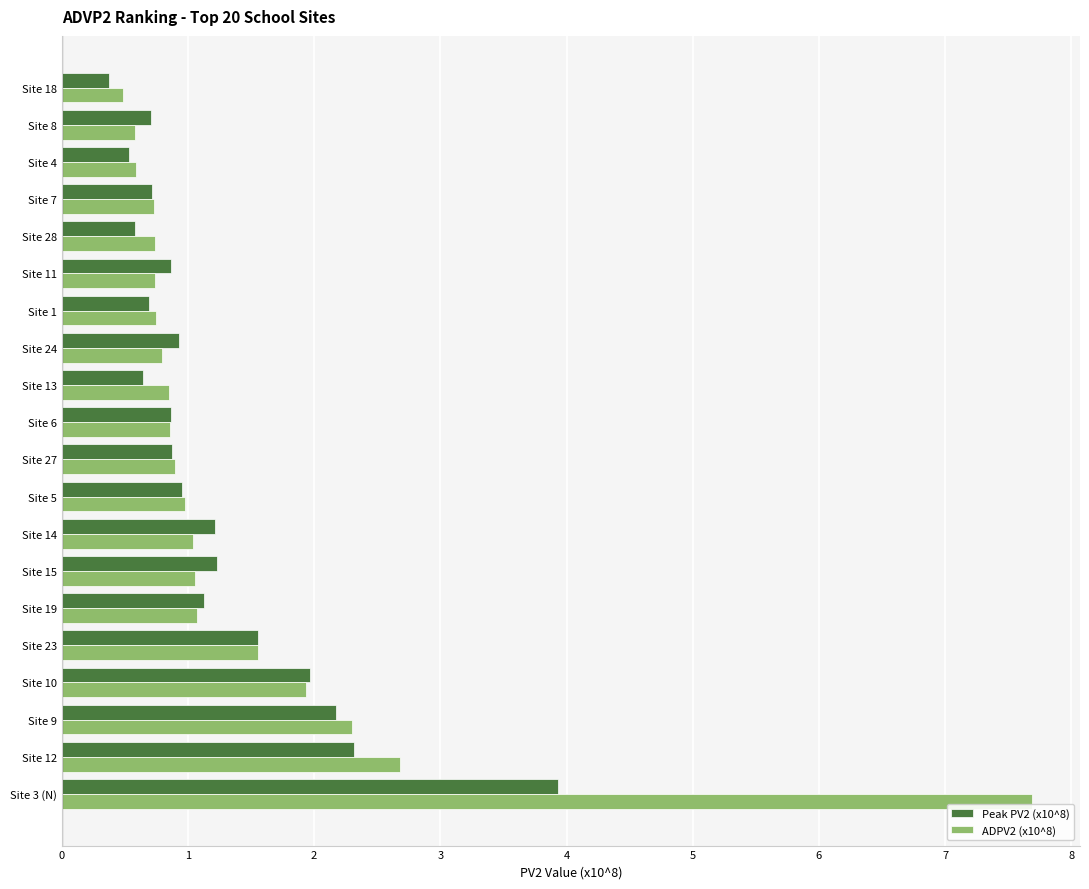

At which label is ADPV2 (x10^8) closest to 4?

Site 12